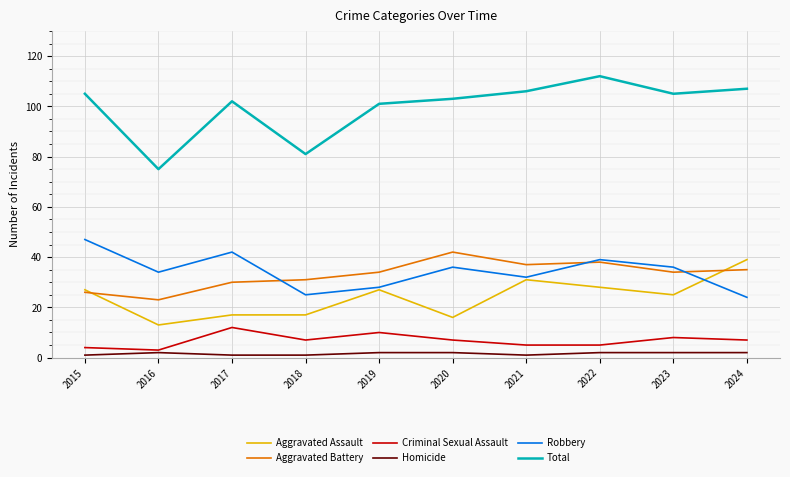

After their last crossing, which series has the higher values: Aggravated Assault or Robbery?

Aggravated Assault